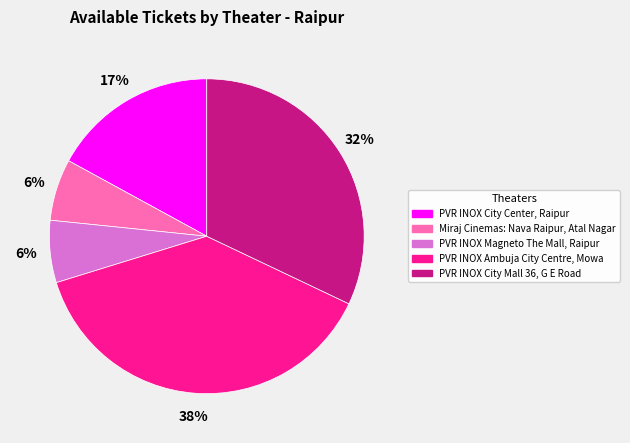

Is it true that PVR INOX City Mall 36, G E Road is 45% of the pie?

False